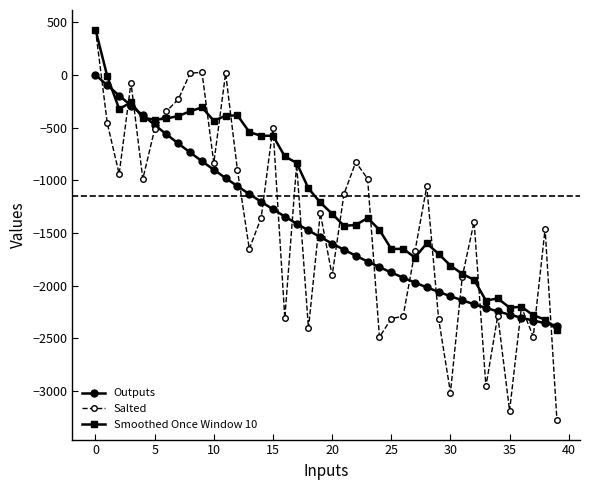

What is the difference between the second highest and second lowest values in the Salted series?

3212.2